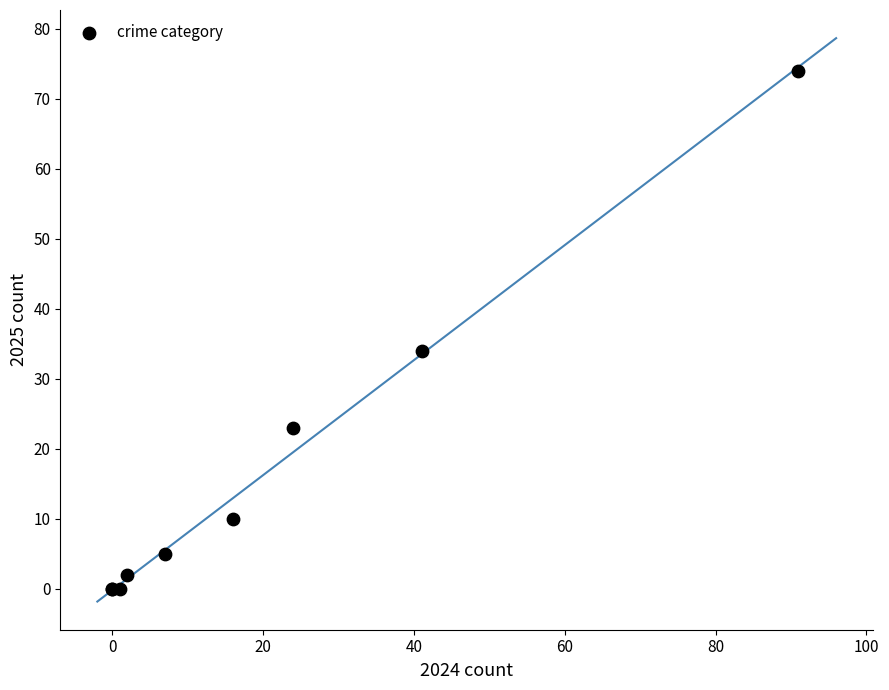

What Y value in the scatter plot is closest to 37?

34